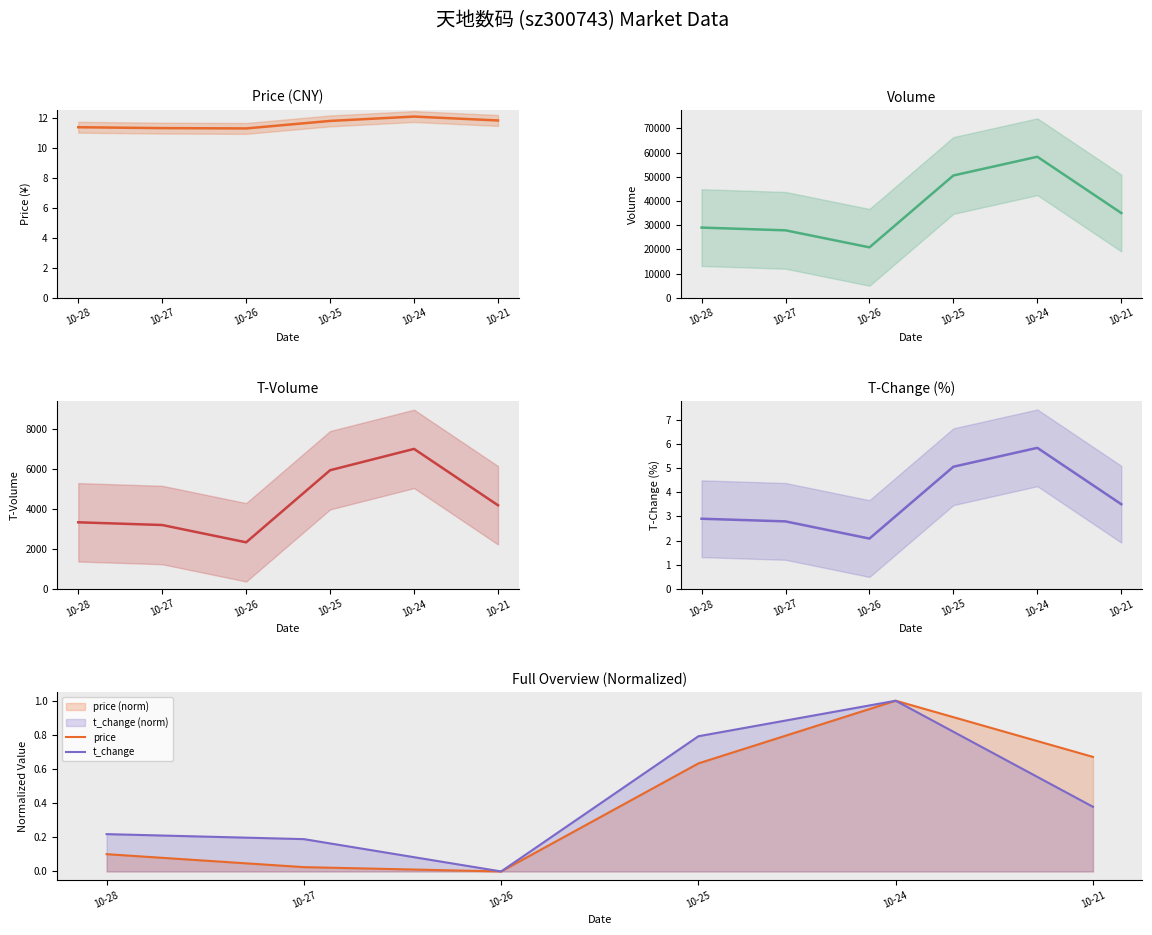

Is it true that price equals 0.3 at 10-21?

False